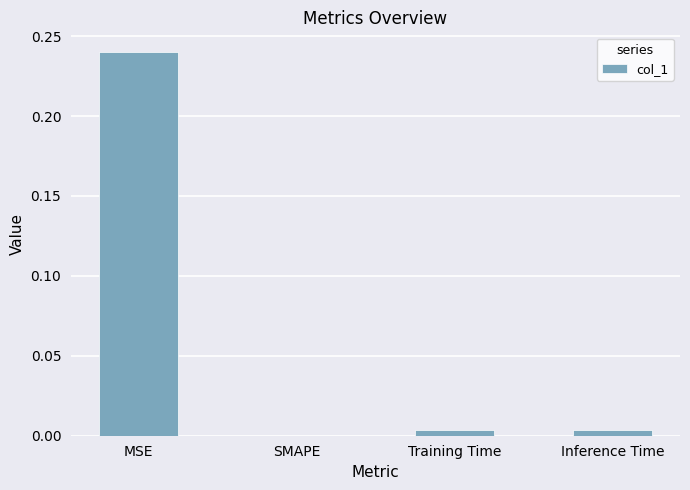

At which category does the chart reach its peak across all series?

MSE